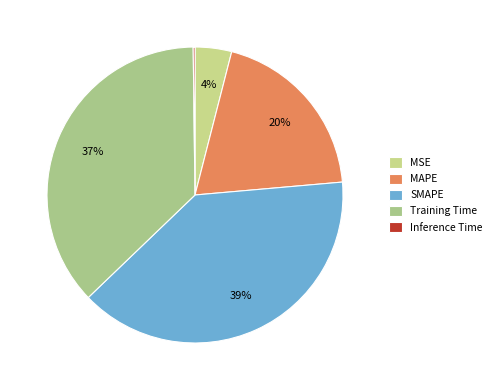

What percentage is the SMAPE slice, to the nearest percent?

39%